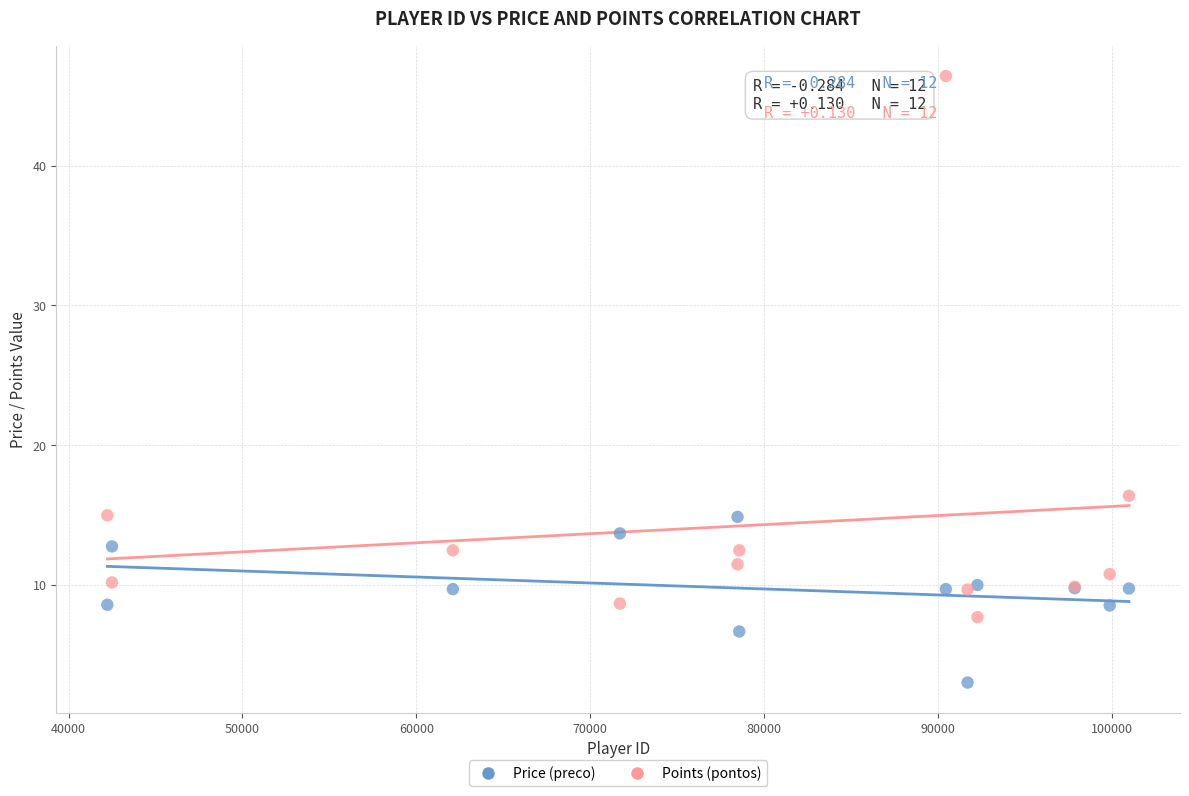

Which series contains the lowest Y value?

Price (preco)